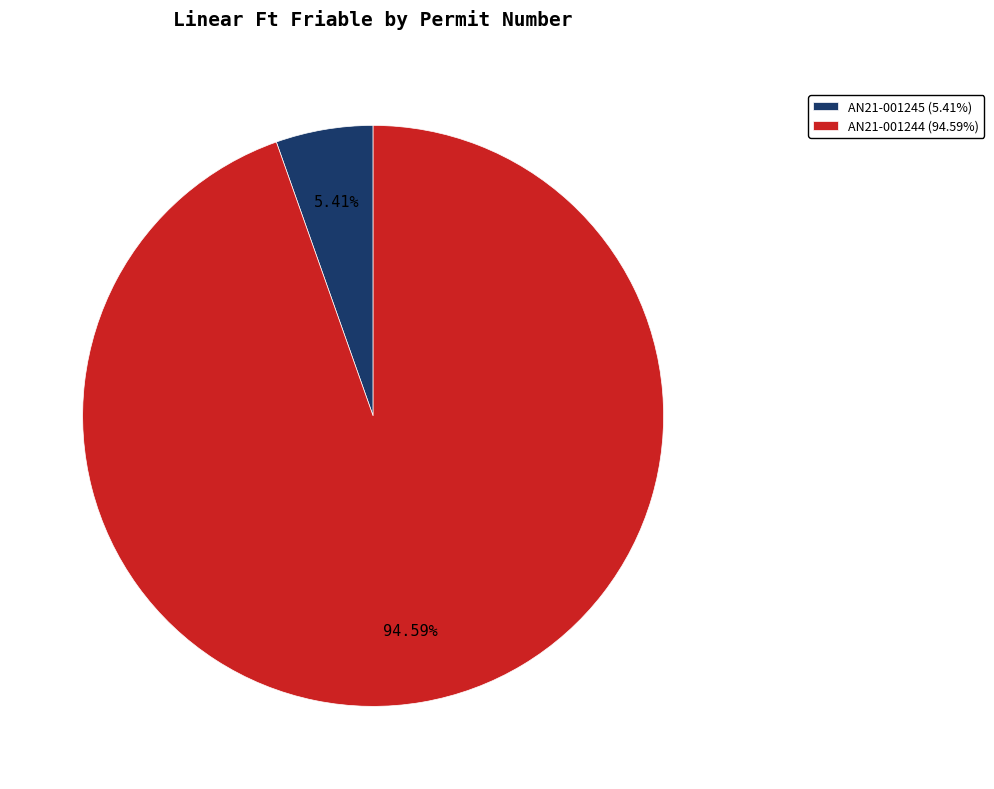

Which slice is the largest?

AN21-001244